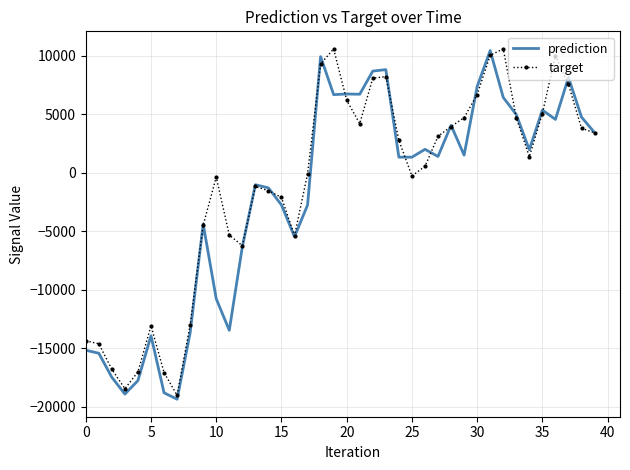

What is the smallest value displayed?

-19362.6